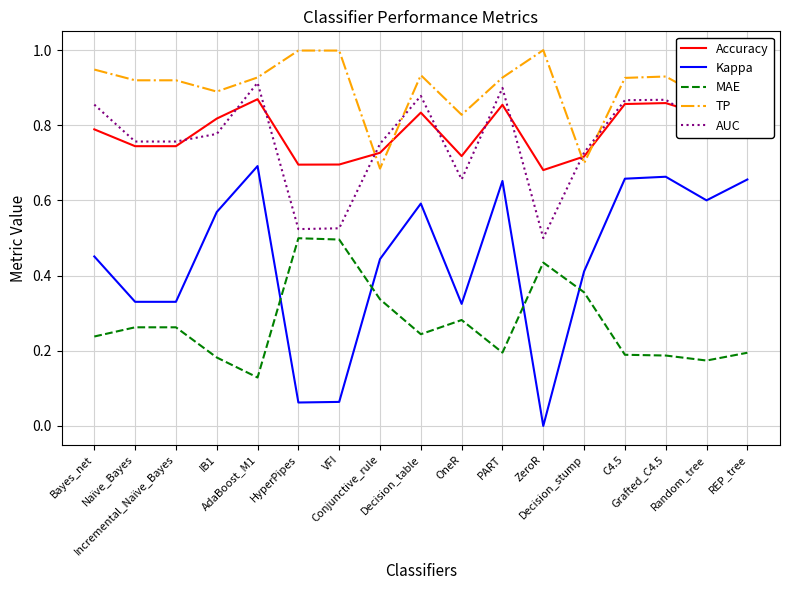

Where is TP nearest to the value 0?

Conjunctive_rule